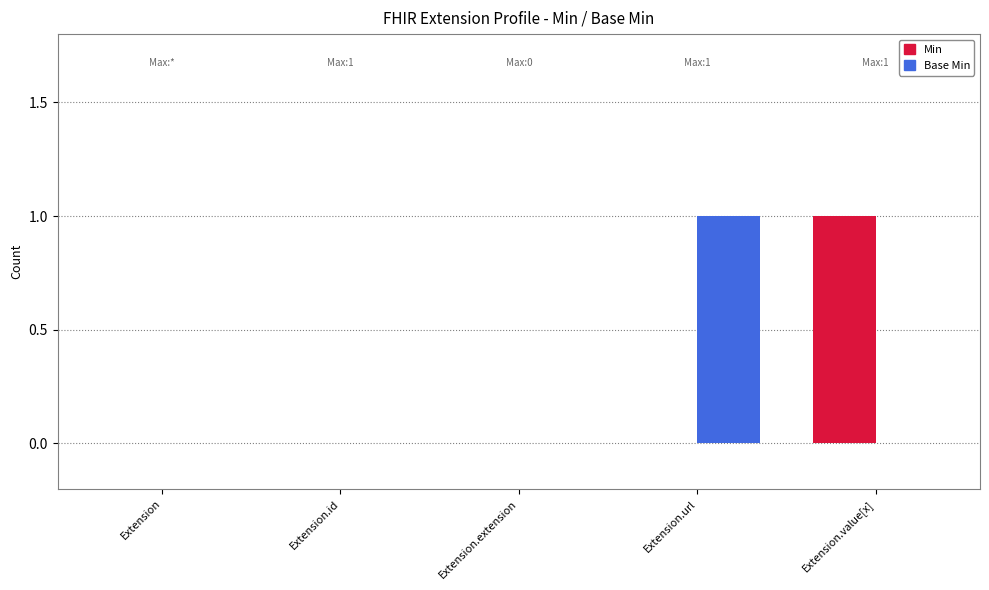

Which series changed the most between Extension and Extension.url?

Base Min